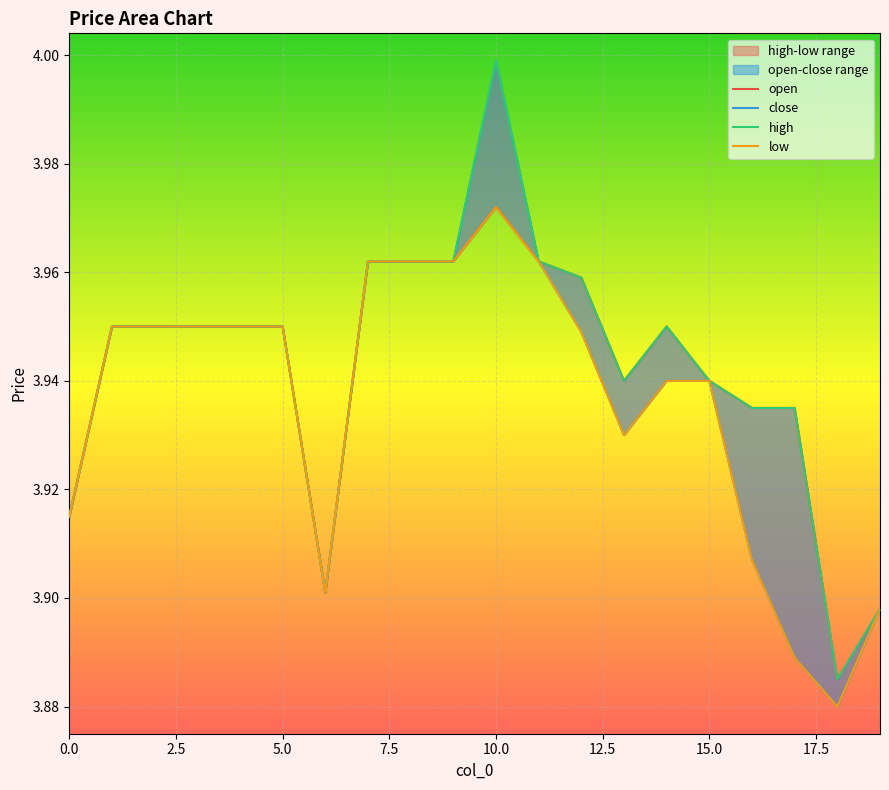

True or false: high and low cross at least once.

False